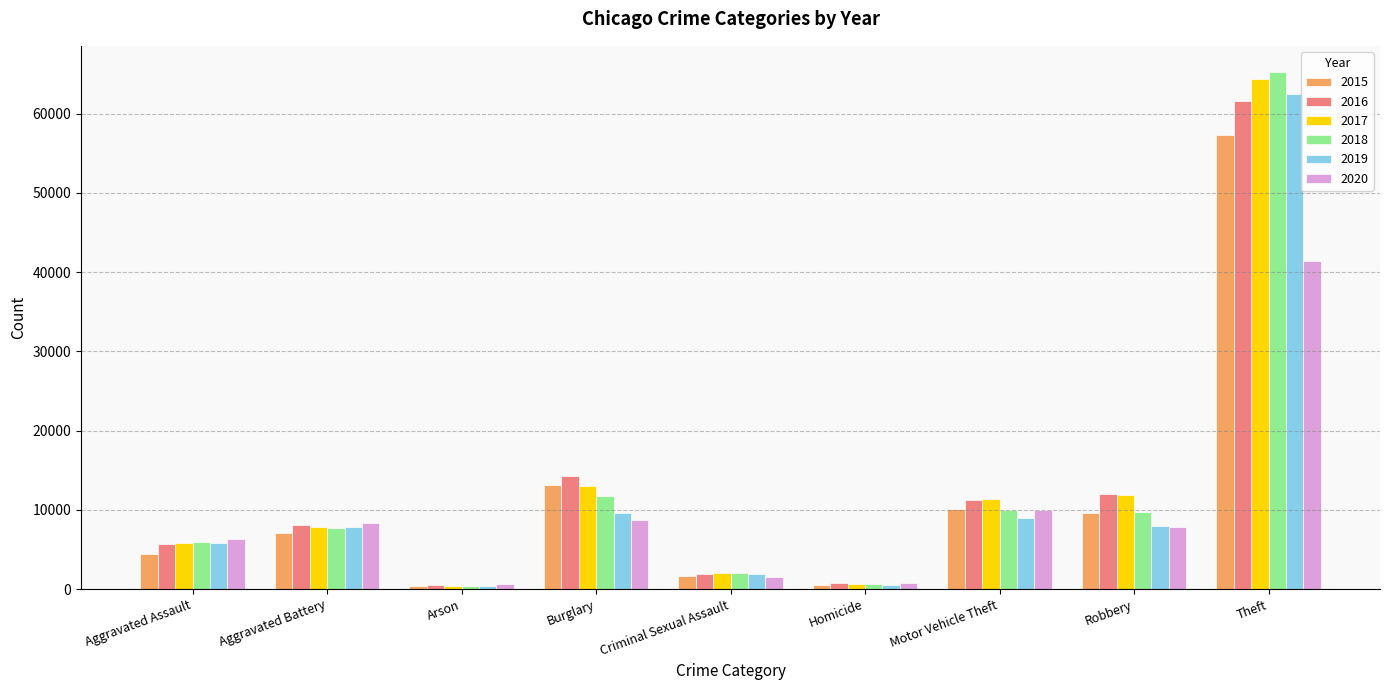

What is the average value of the 2020 series?

9486